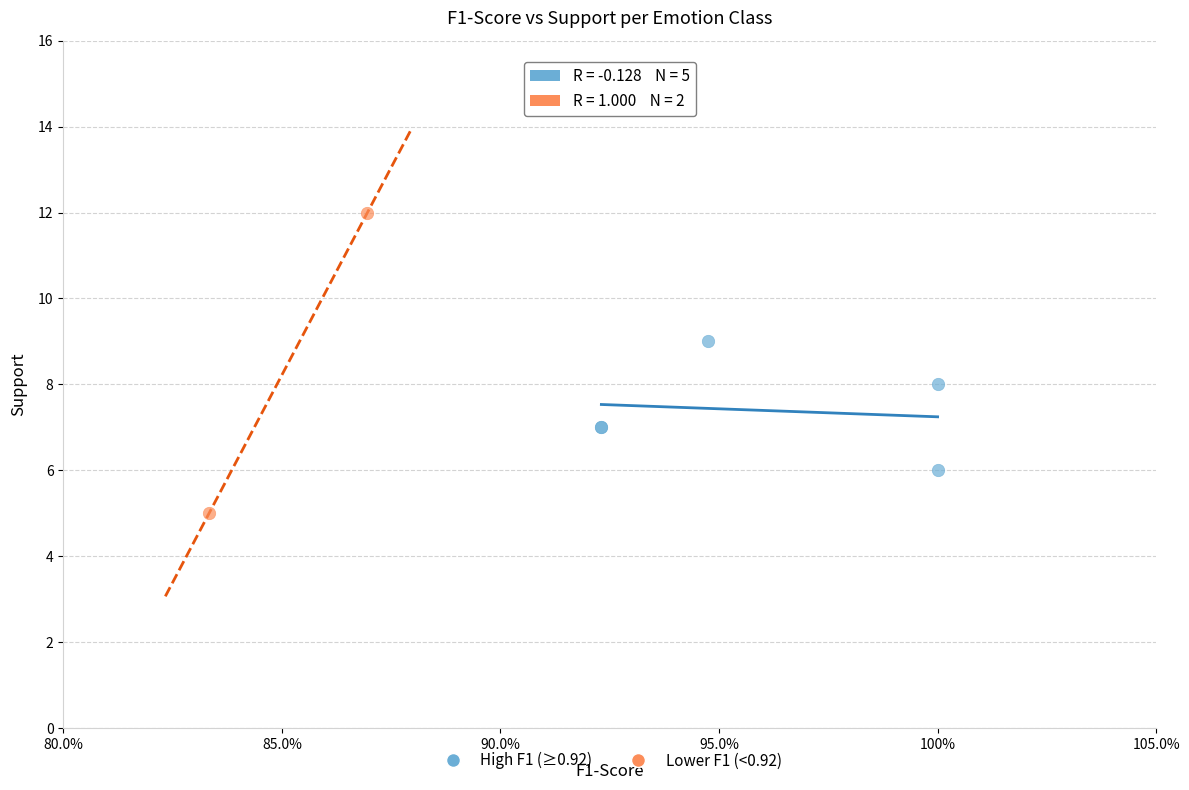

Which series reaches the maximum Y coordinate?

Lower F1 (<0.92)